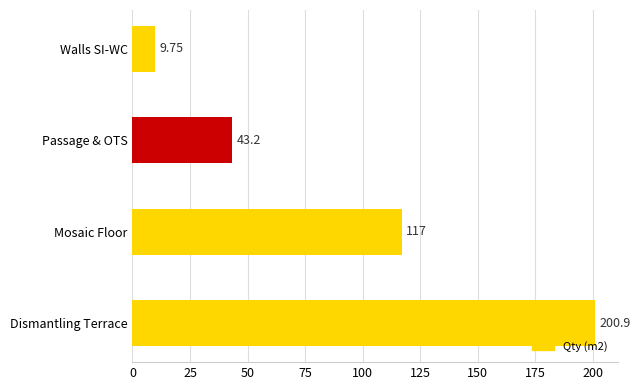

What is the sum of the values at Dismantling Terrace and Passage & OTS?

244.1